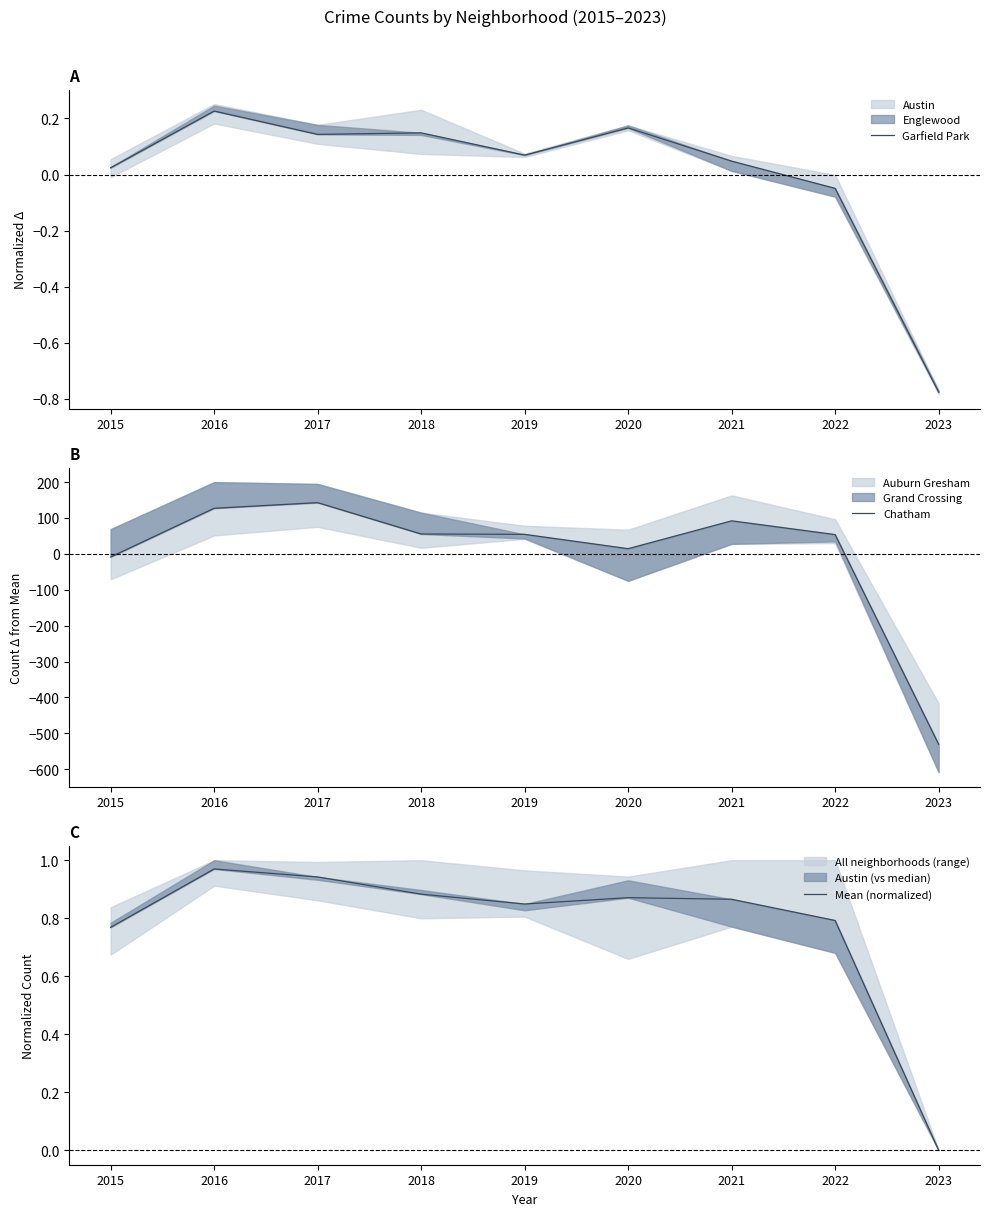

List the labels in order of Garfield Park value, largest first.

2016, 2020, 2018, 2017, 2019, 2021, 2015, 2022, 2023